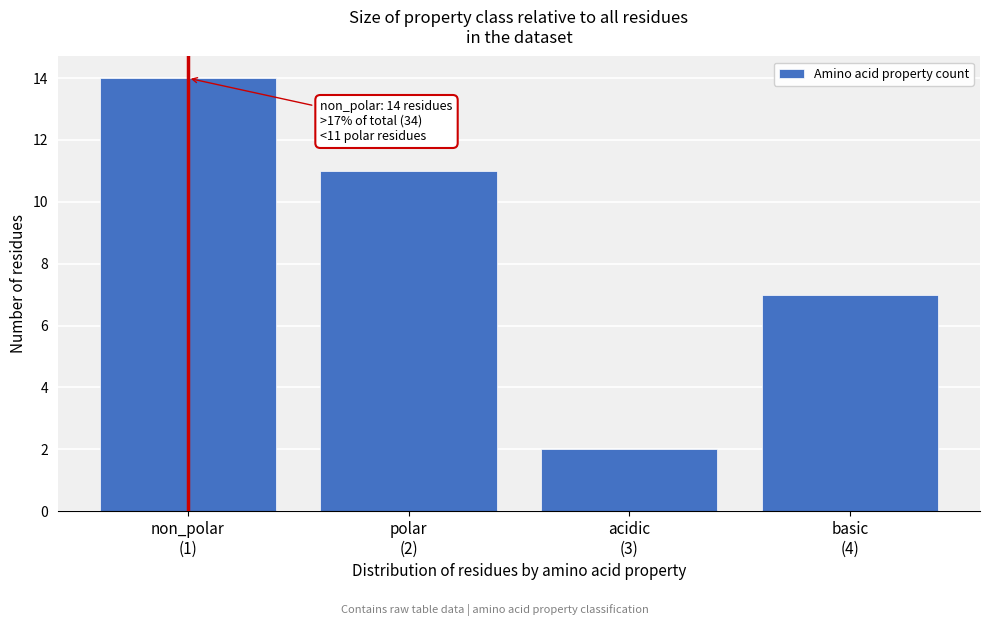

Reading left to right, list all the values displayed in this chart.

14	11	2	7